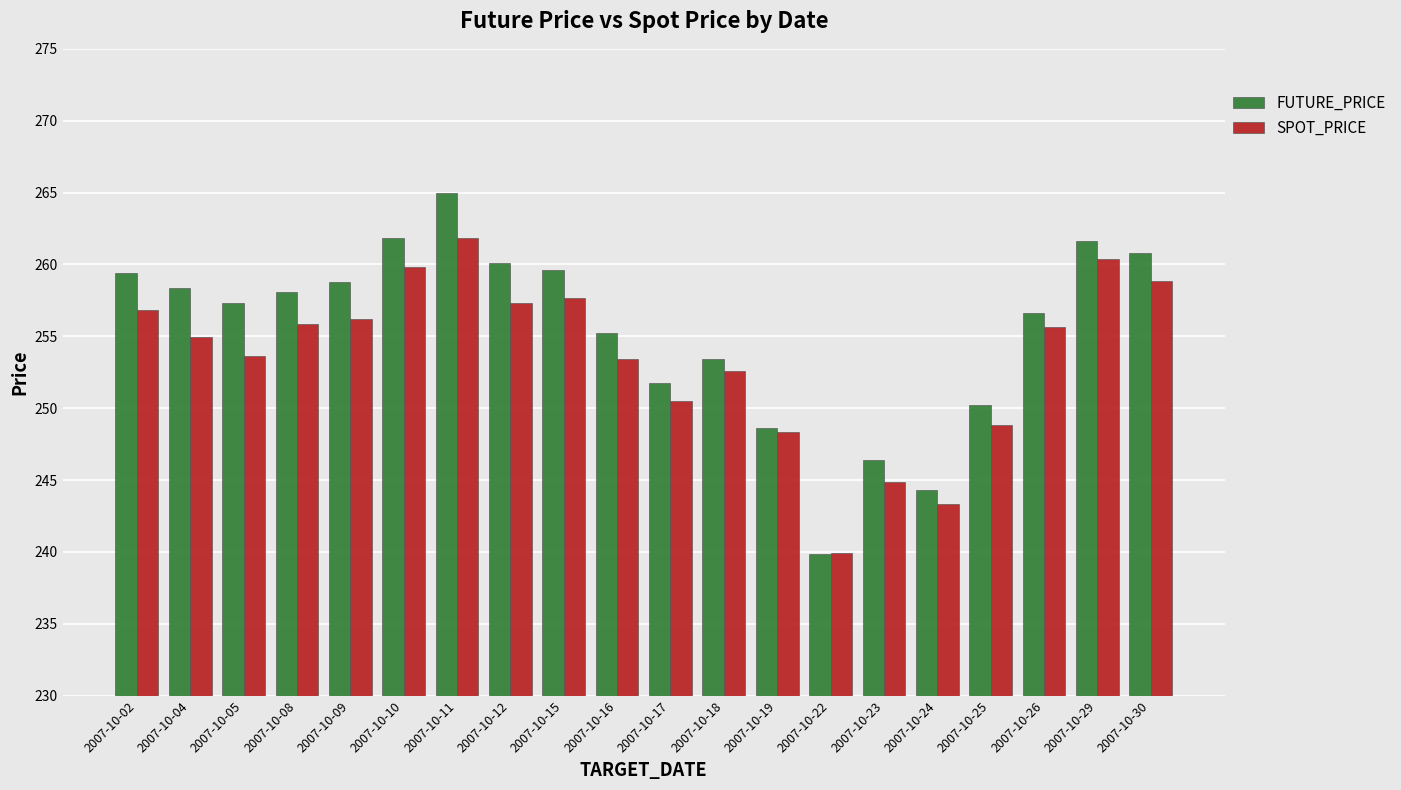

List the series in order of their peak value, lowest first.

SPOT_PRICE, FUTURE_PRICE